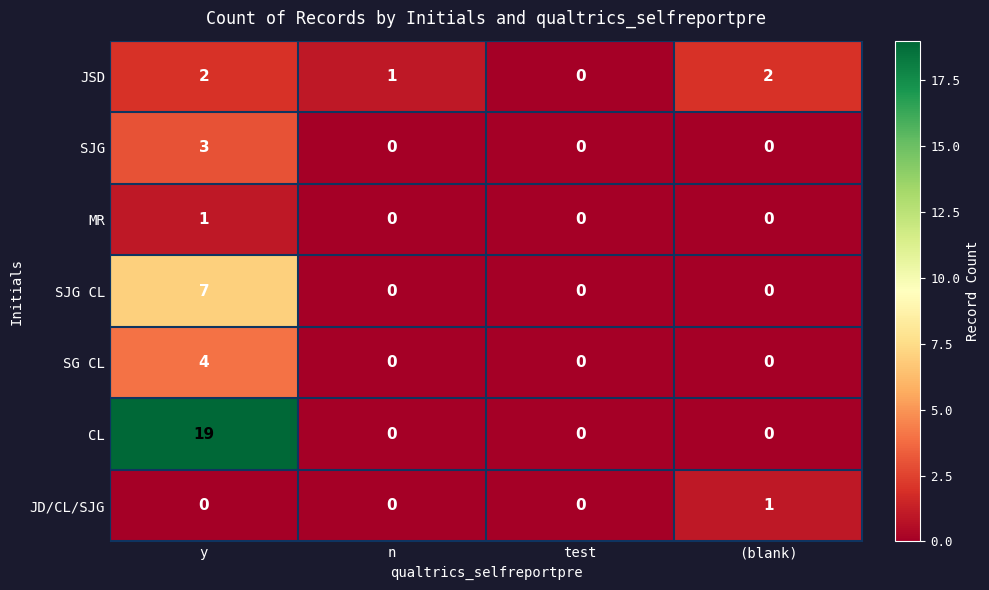

Rank the series at y from lowest to highest value.

JD/CL/SJG, MR, JSD, SJG, SG CL, SJG CL, CL